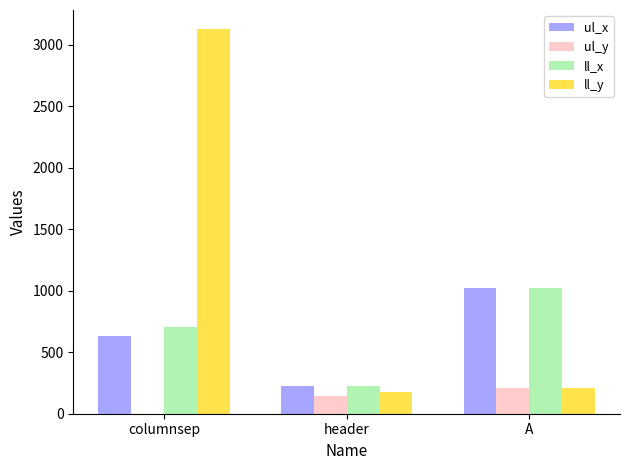

What is the greatest value displayed?

3125